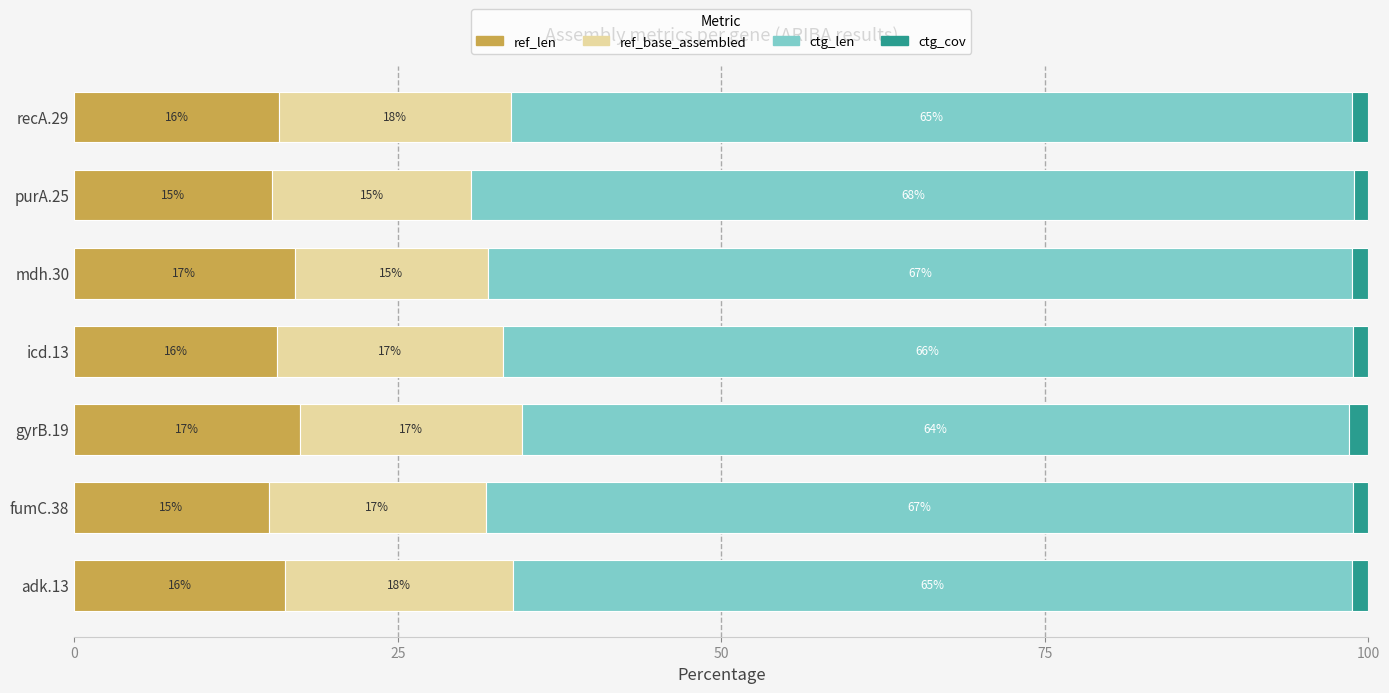

What is the total value across all series at icd.13?

100.0